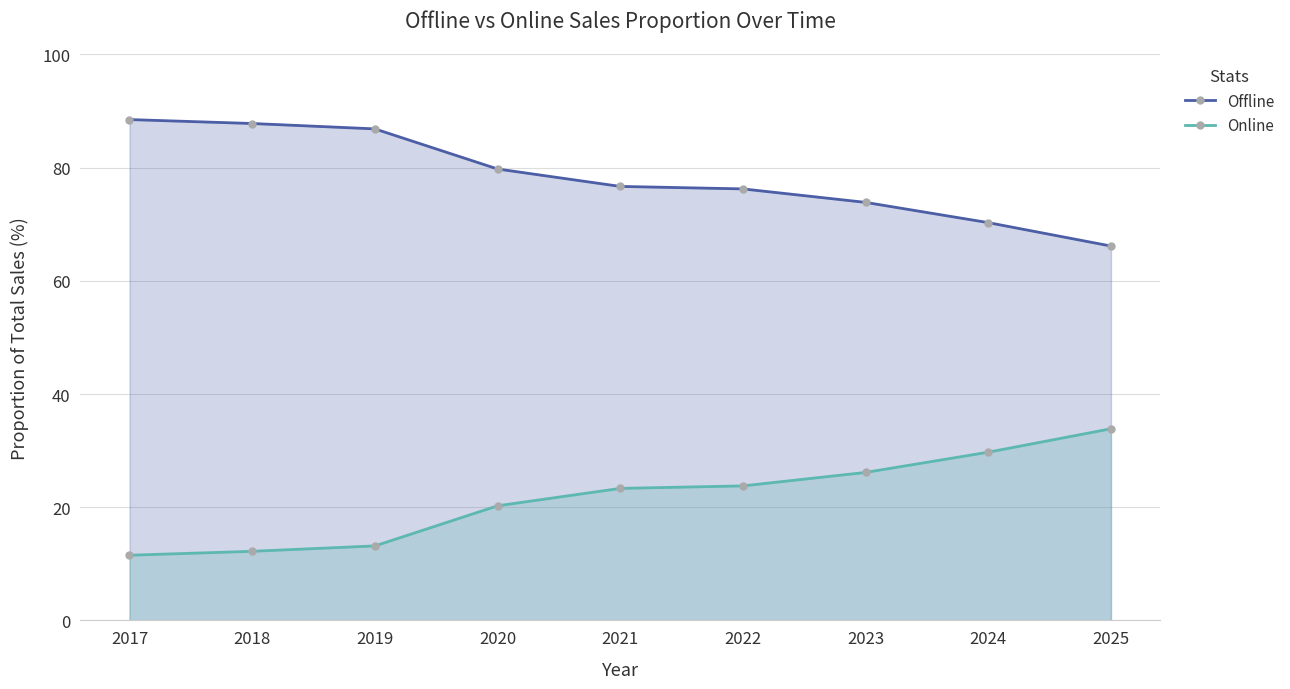

Where does the Online series first go above 23?

2021